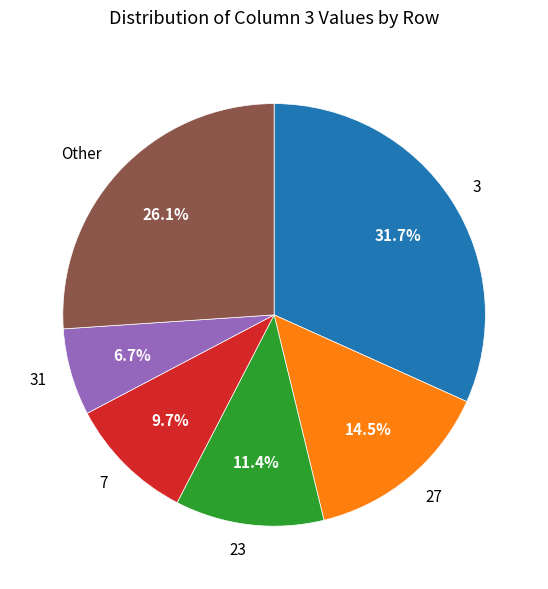

Rank the categories by value from lowest to highest.

31, 7, 23, 27, Other, 3